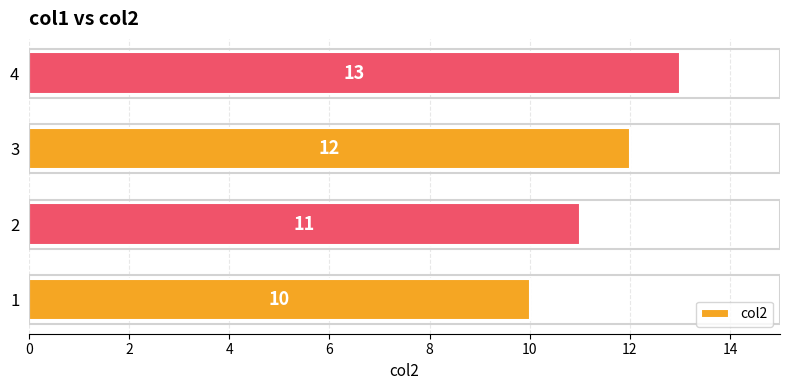

Which category has the highest value across all series?

4